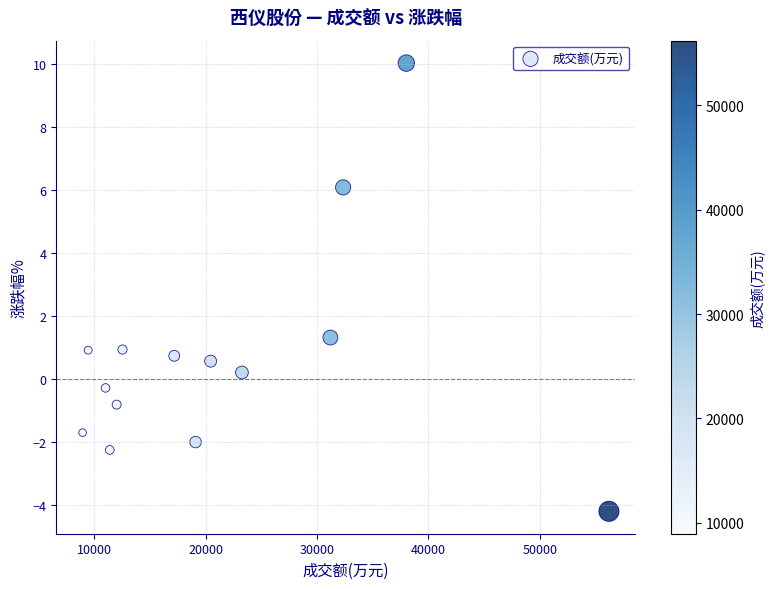

What Y value in the scatter plot is closest to 2?

1.3